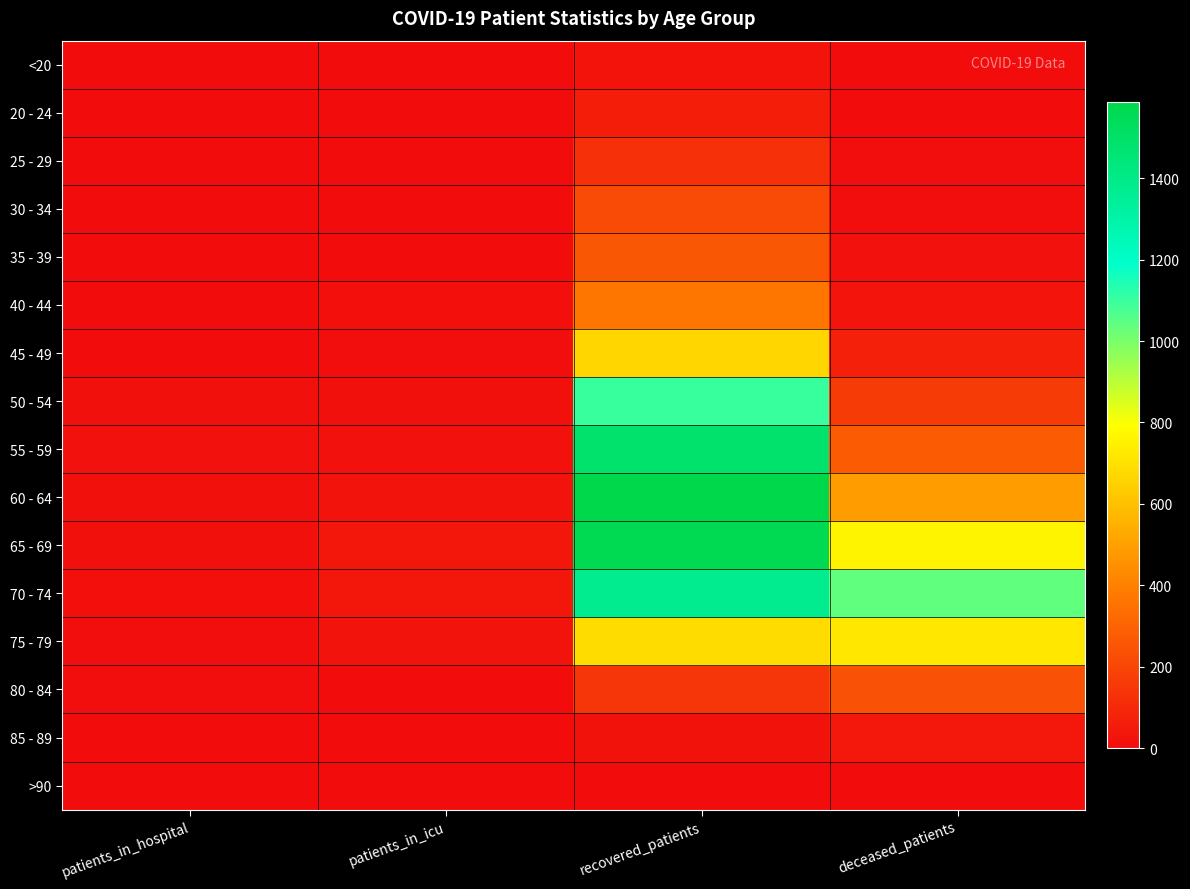

What is the maximum value shown in the chart?

1587